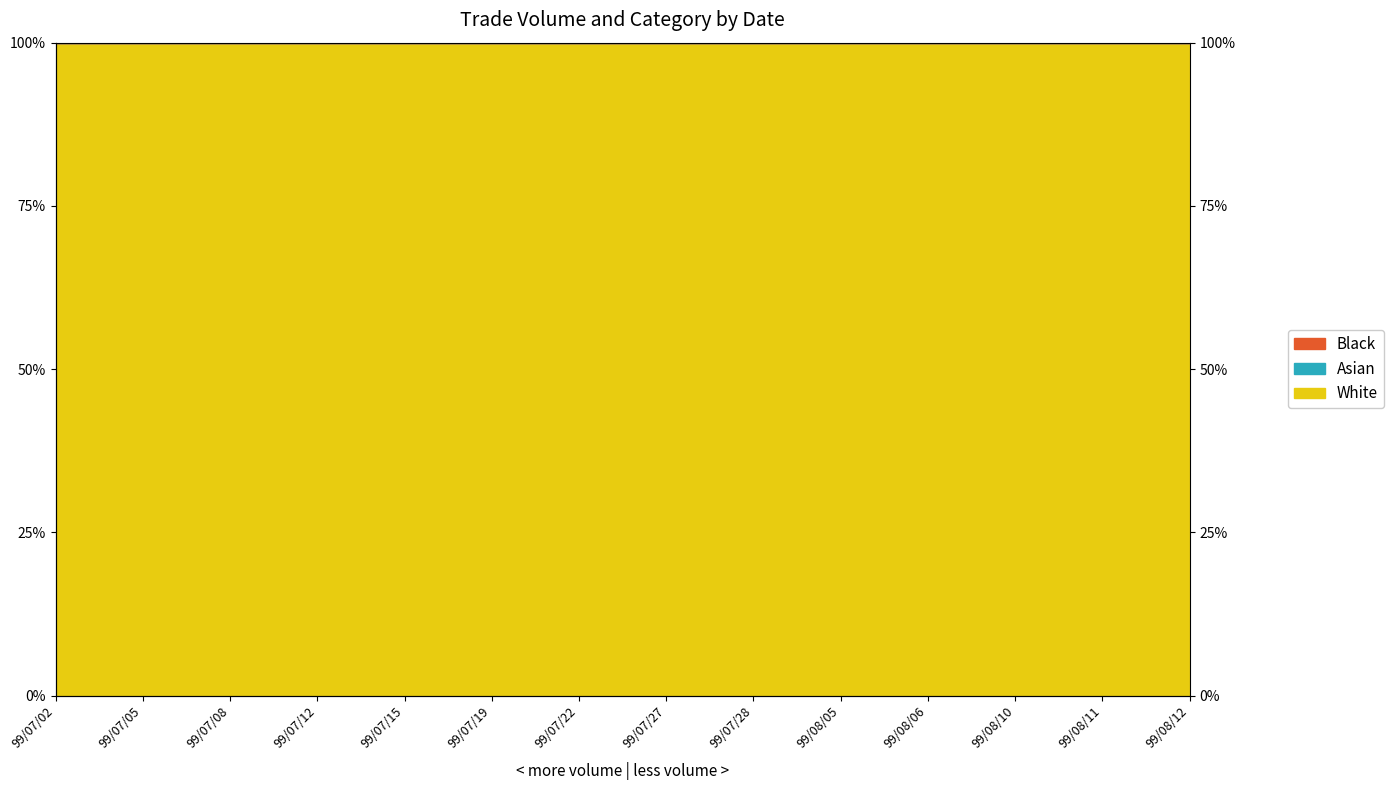

Read the White value at 99/07/05.

100.0